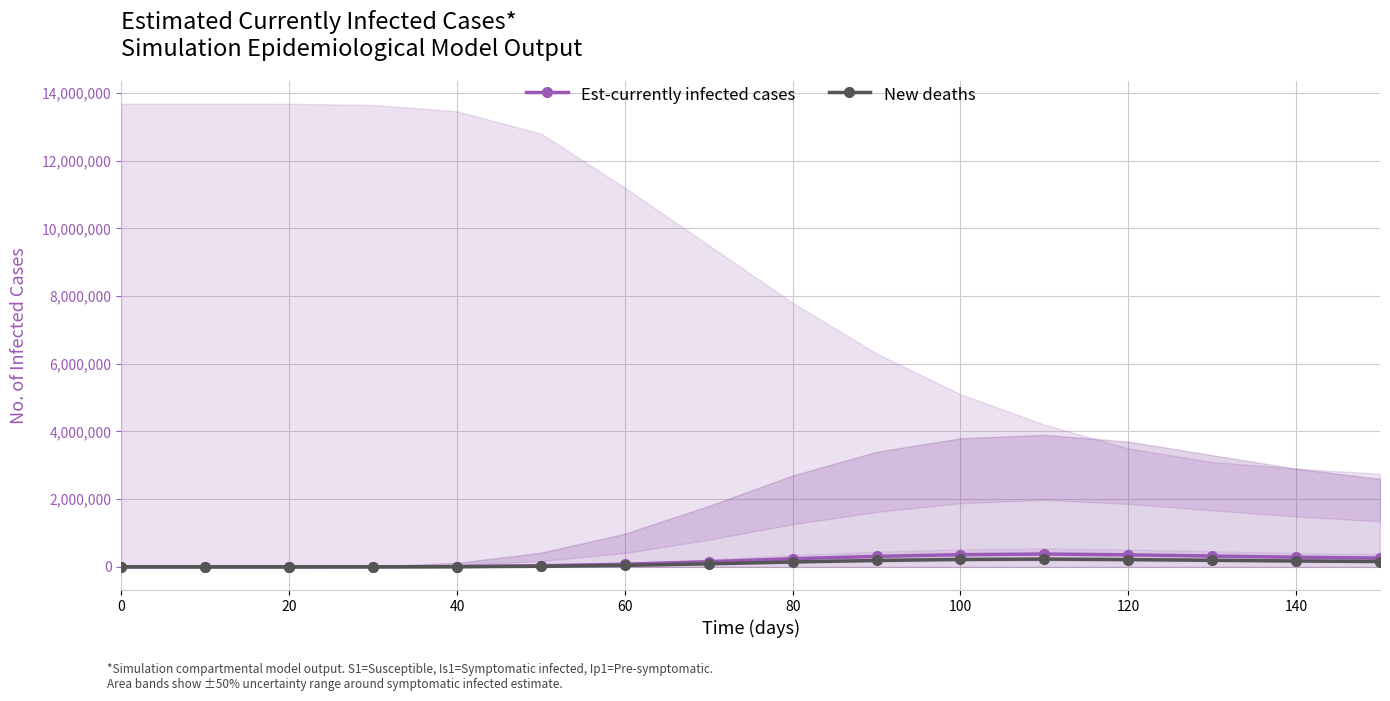

True or false: Est-currently infected cases has more than 0 interior local peaks.

True